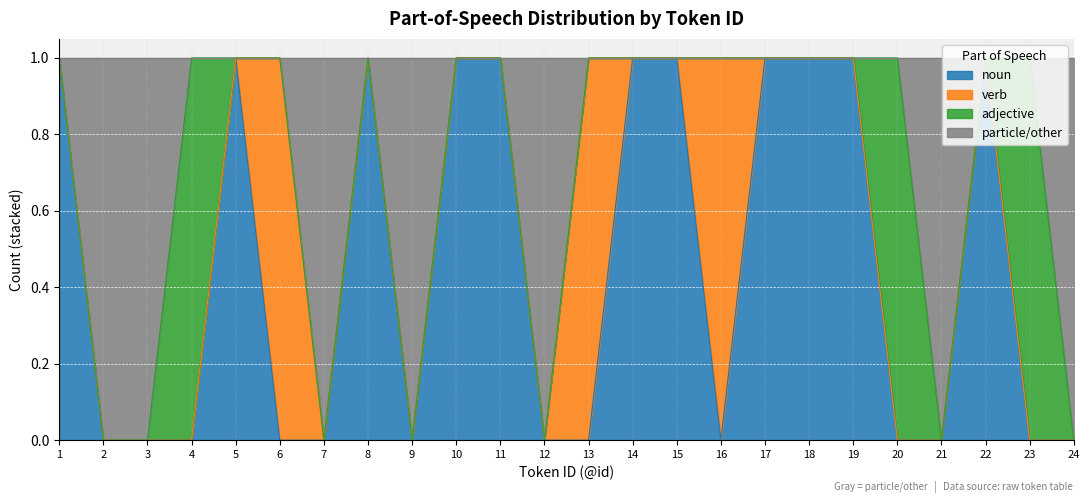

The value of noun at 8 is 2. True or false?

False